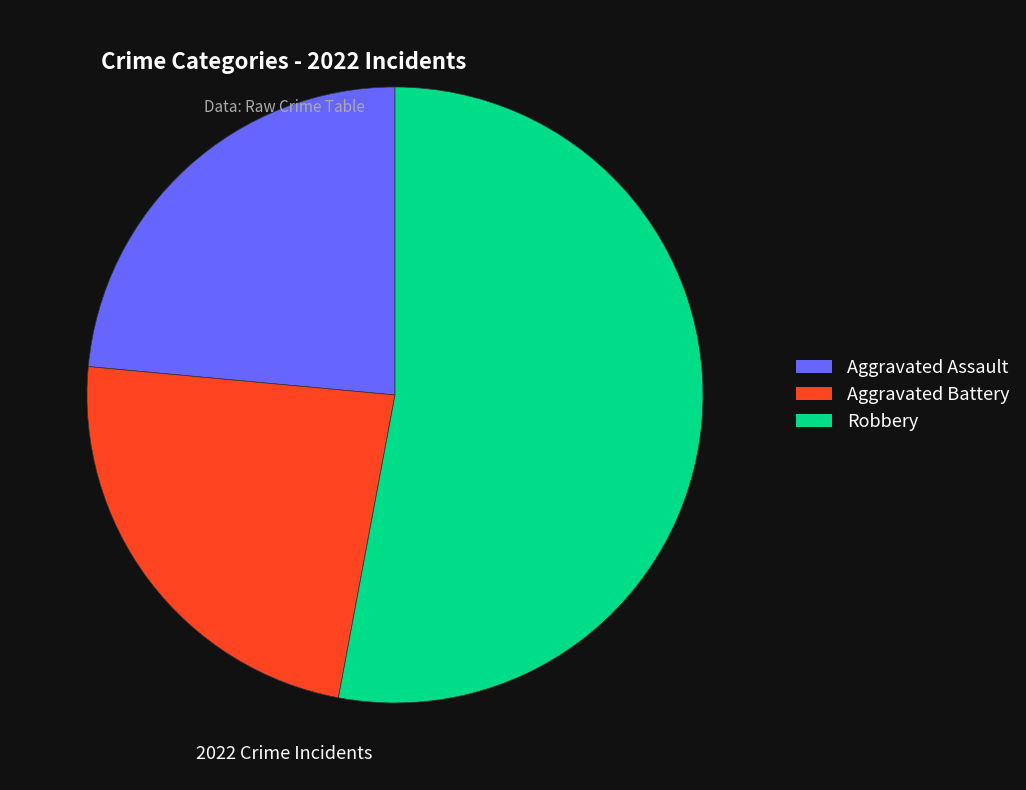

Which category has the biggest portion of the pie?

Robbery